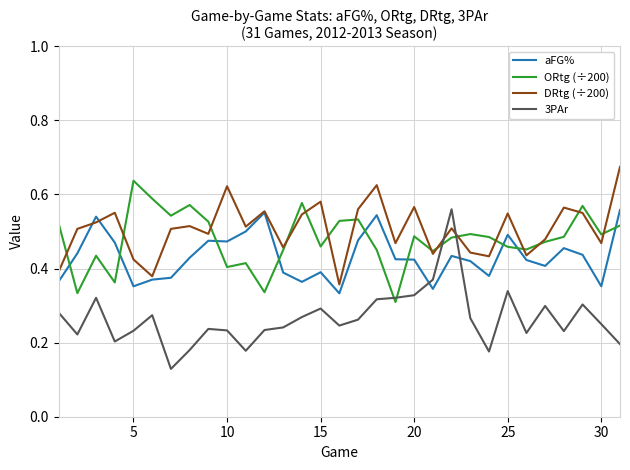

After their last crossing, which series has the higher values: DRtg (÷200) or 3PAr?

DRtg (÷200)